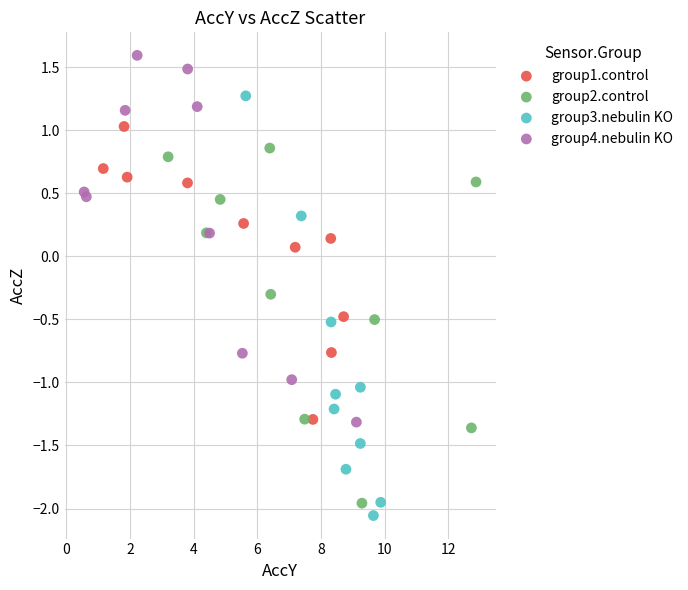

What are all the series names shown in the legend?

group1.control, group2.control, group3.nebulin KO, group4.nebulin KO